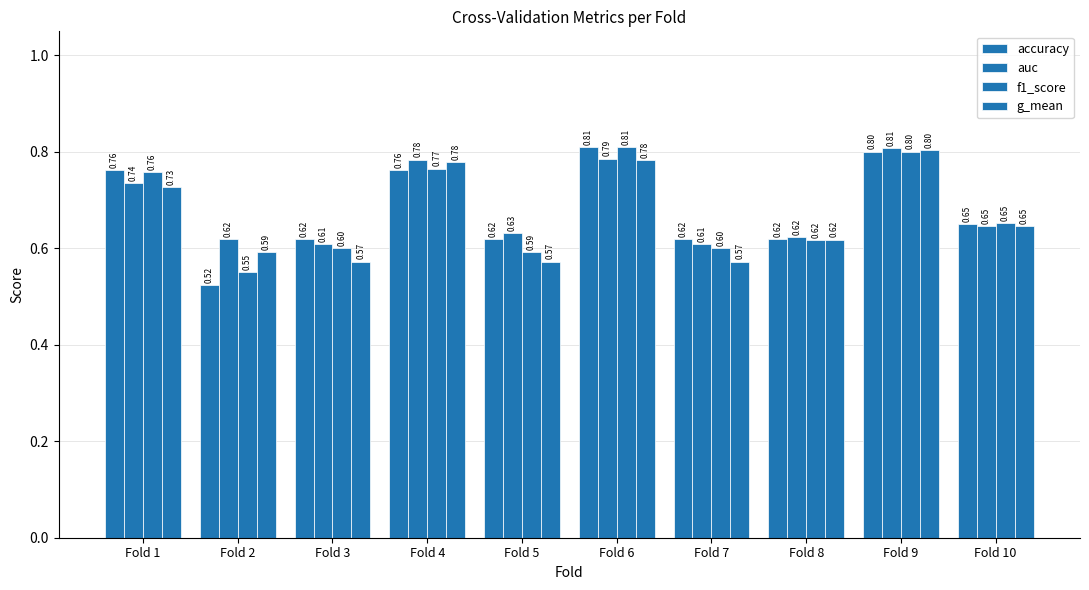

How many groups of bars are there?

10